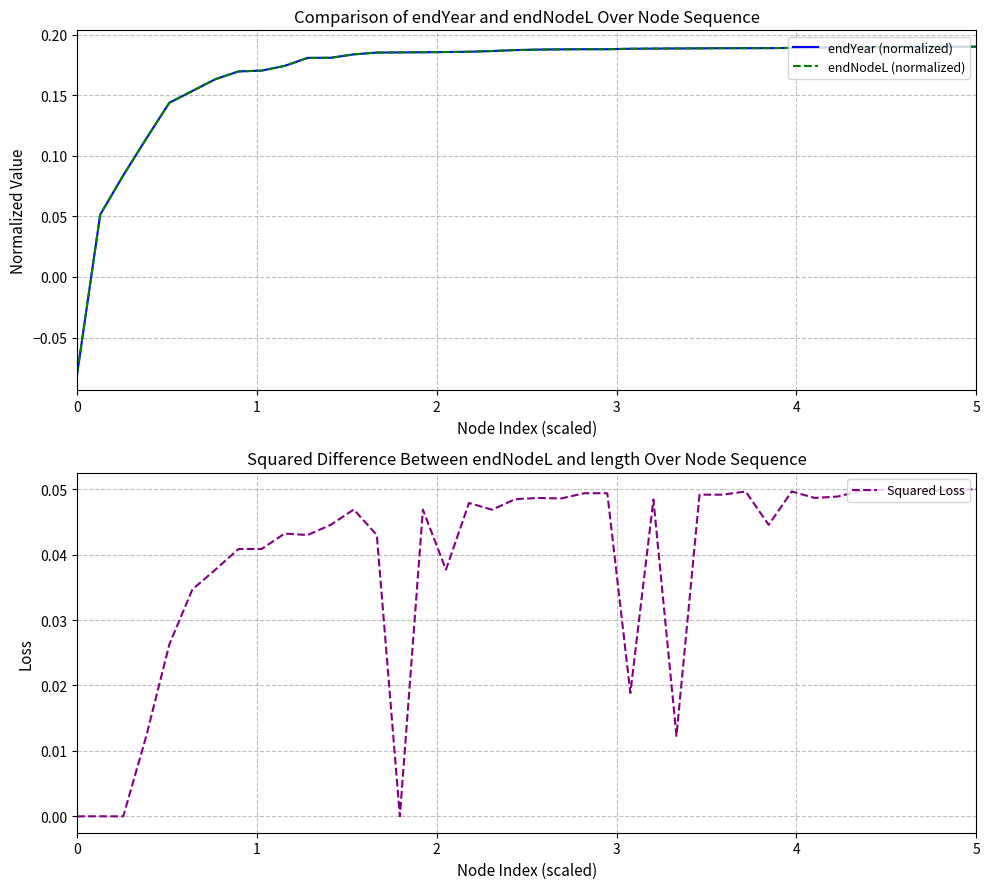

At how many categories does at least one series exceed 0?

39